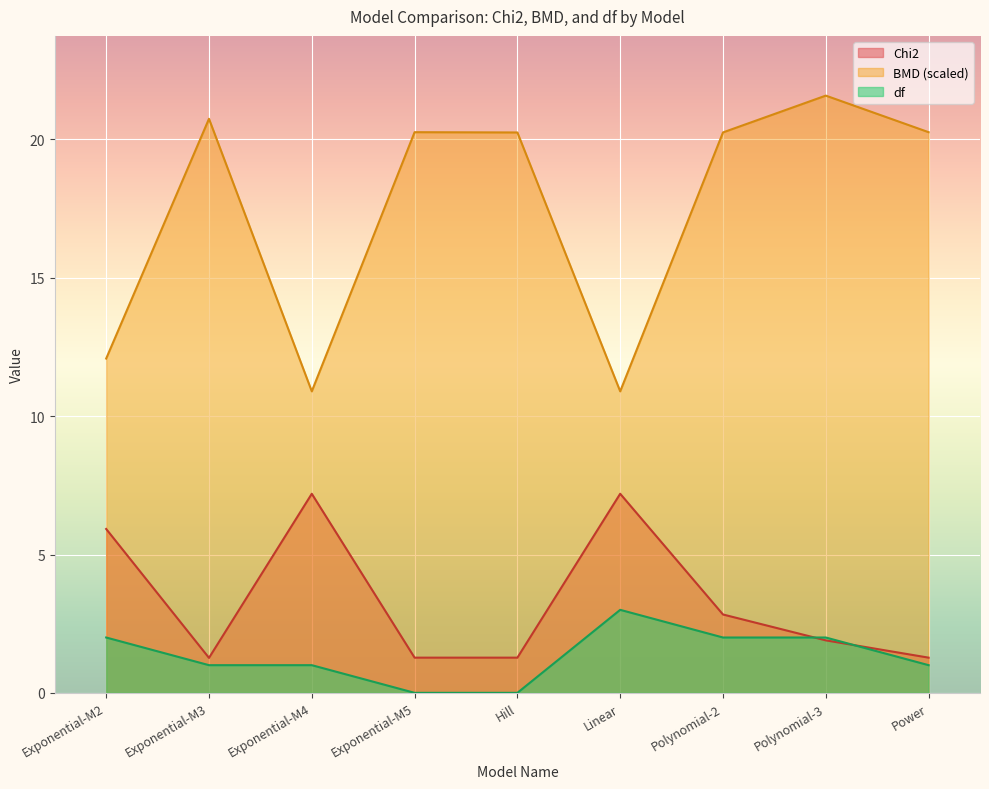

Which series has the largest total across all categories?

BMD (scaled)